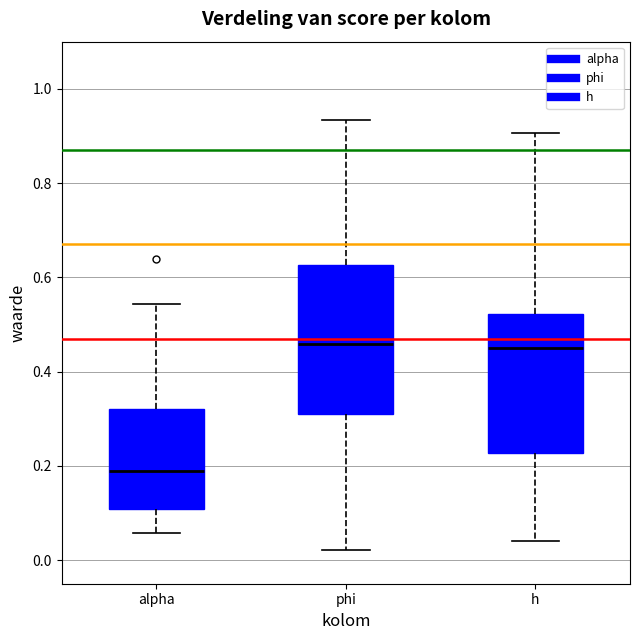

Reading left to right, transcribe this box plot: for each box, give where its median line is, the range the box spans, and where its two whiskers end, as read against the y-axis. The values are not printed on the chart, so give them approximately, as read against the axis.

alpha: median 0.18, box 0.10 to 0.32, whiskers 0.06 to 0.54
phi: median 0.46, box 0.32 to 0.62, whiskers 0.02 to 0.94
h: median 0.44, box 0.22 to 0.52, whiskers 0.04 to 0.90